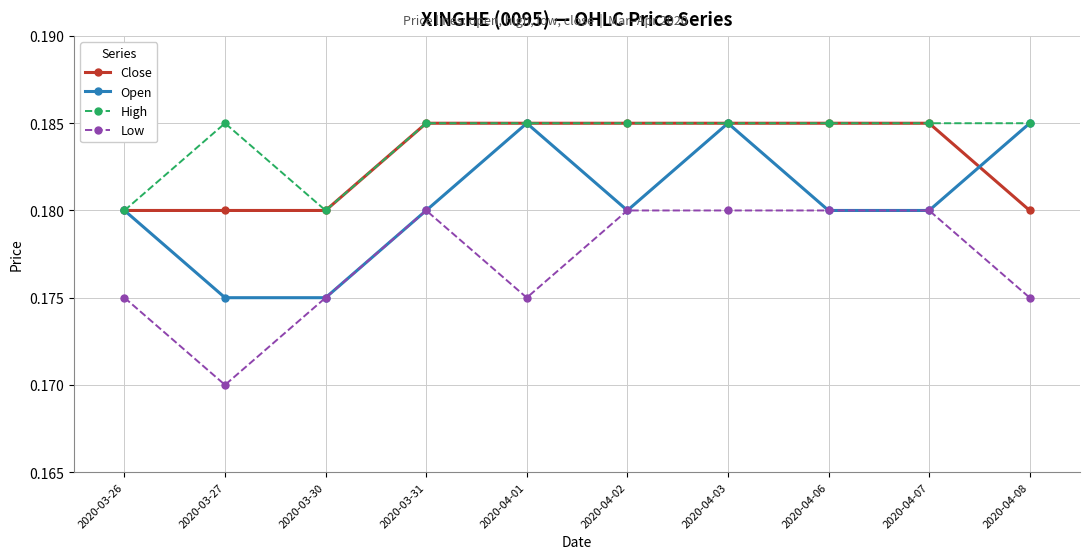

Is this an area chart (filled region under the line)?

No